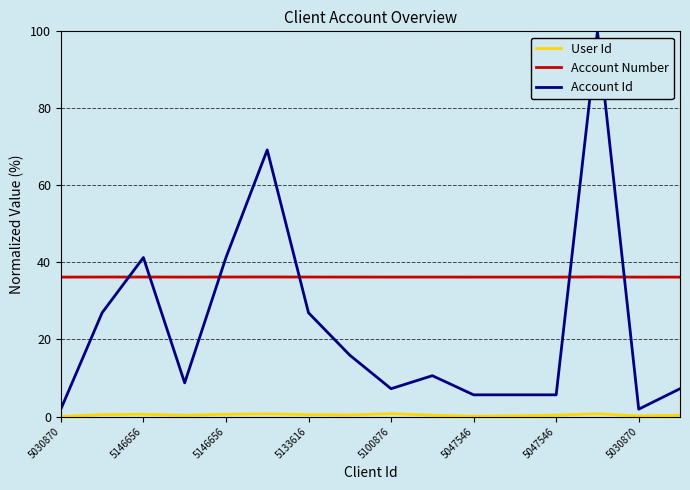

True or false: Account Id has more than 2 interior local peaks.

True